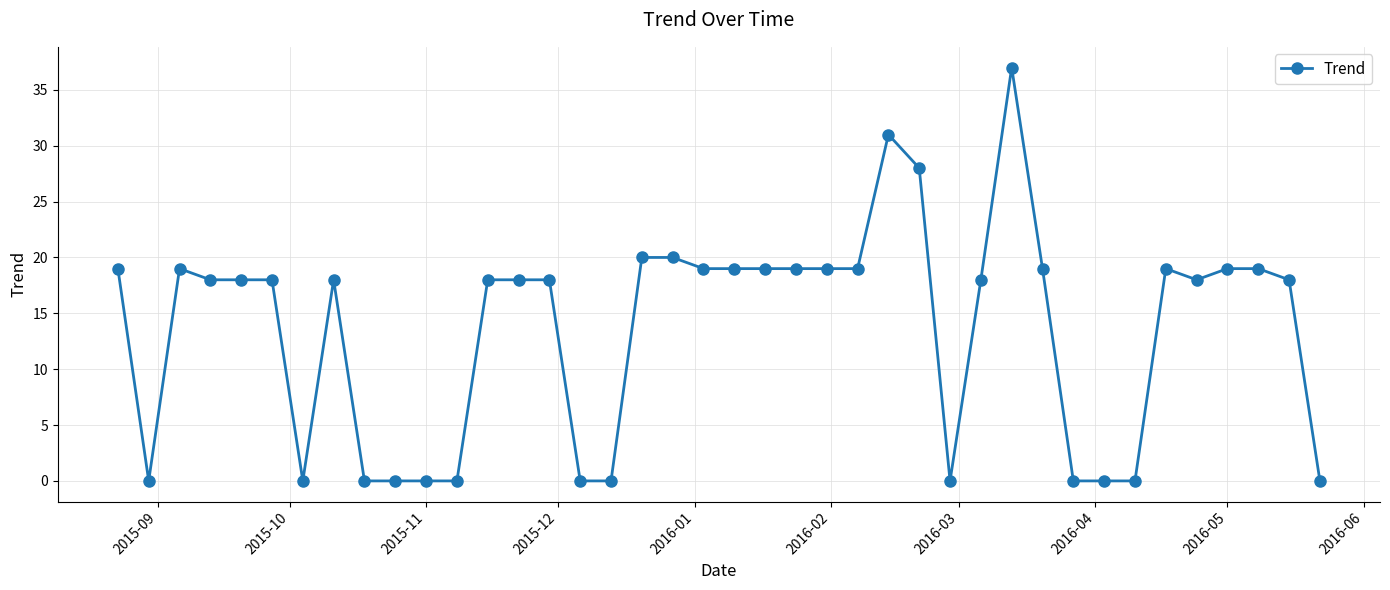

What is the value of the 1st point from the left?

19